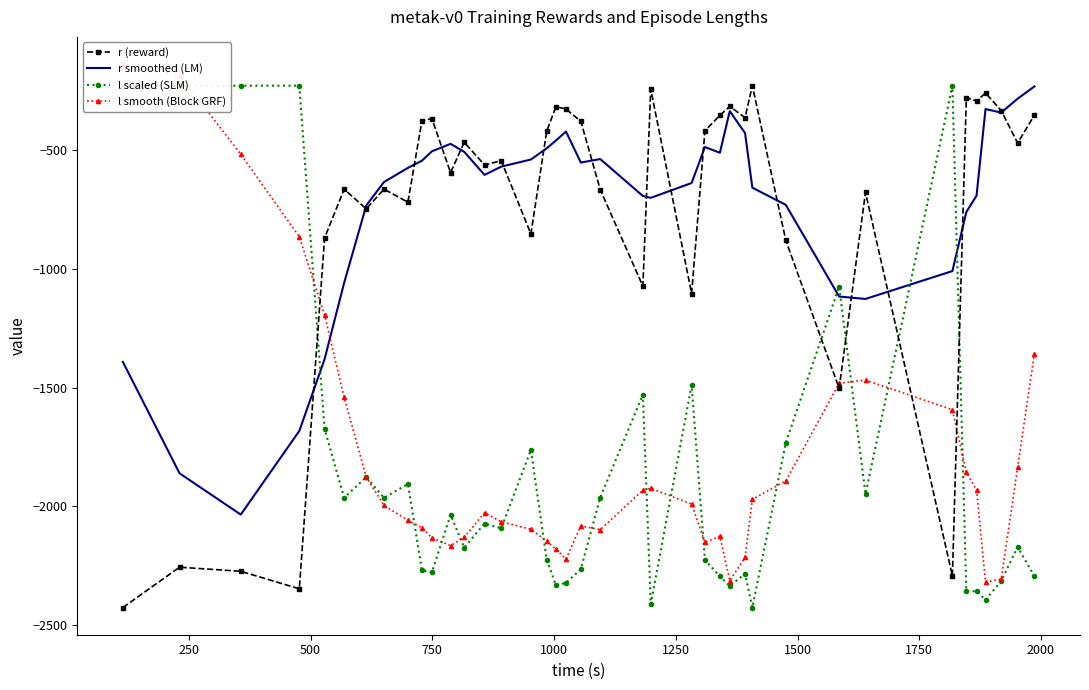

What is the maximum value for r smoothed (LM)?

-230.8